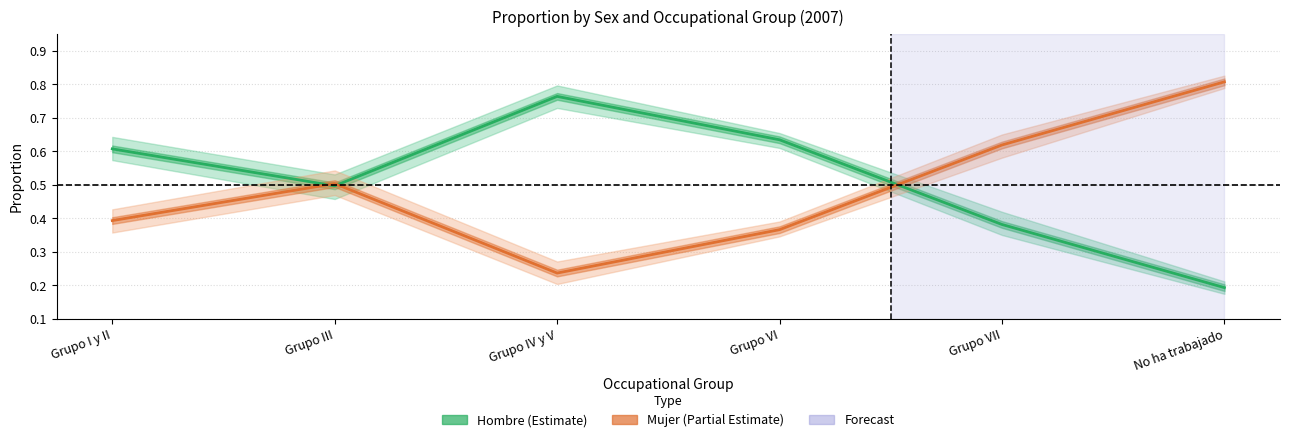

How many intersections are there between Mujer and Hombre?

3